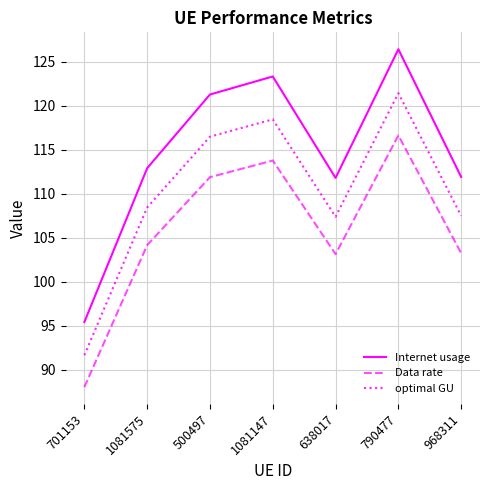

Which series has the largest range (max minus min)?

Internet usage